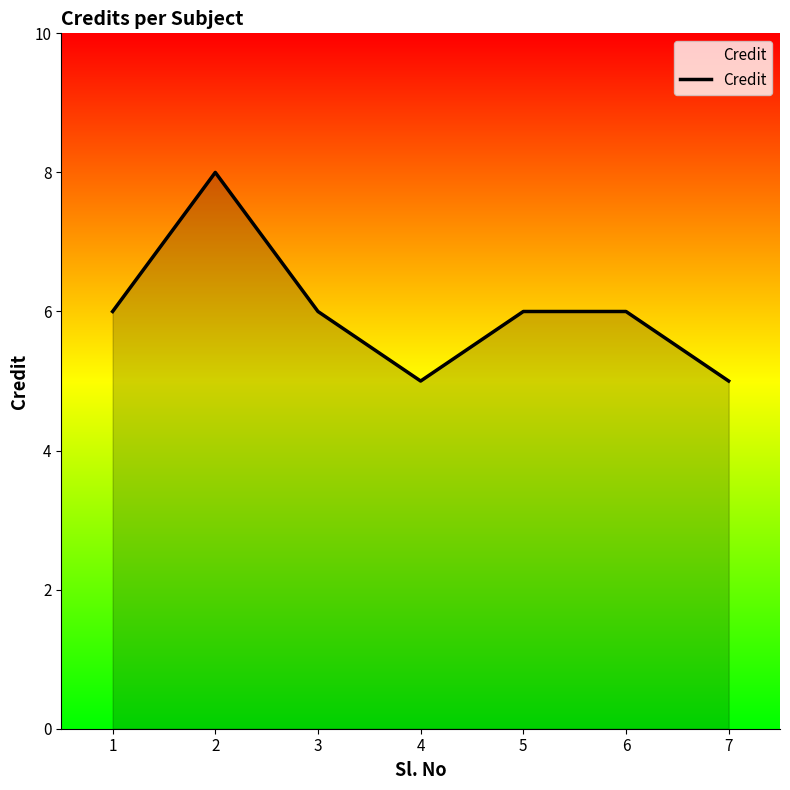

What is the approximate value at 4?

5